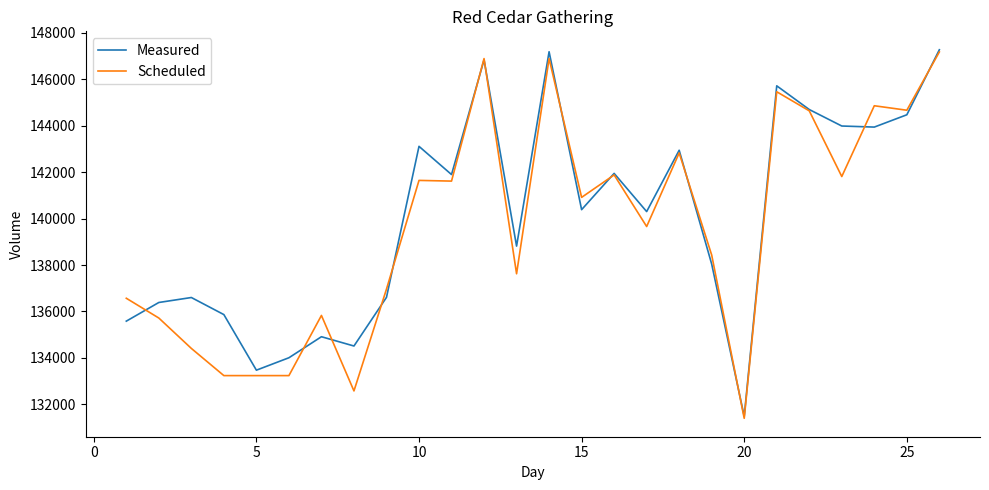

What is the maximum value for Scheduled?

147179